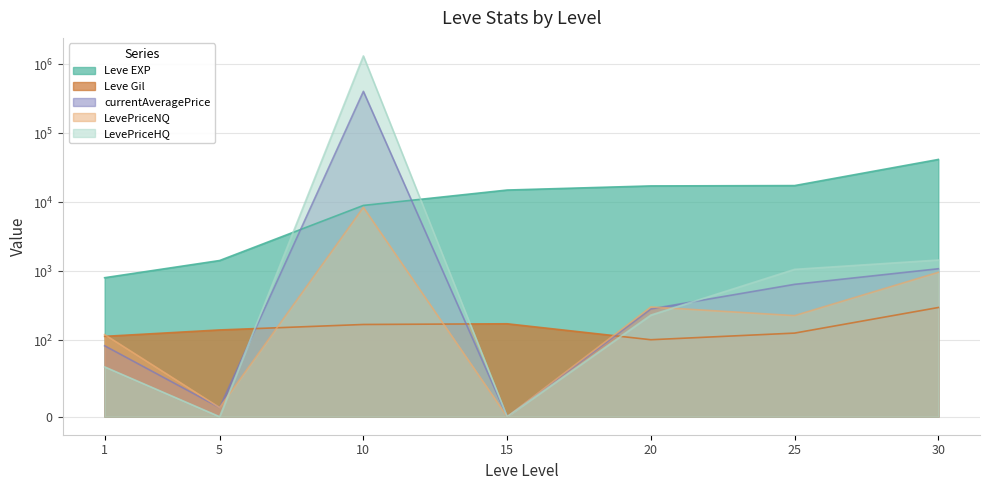

Reading left to right, extract all data points from this chart.

Leve EXP: 800.0	1420.0	8930.0	14920.0	17120.0	17310.0	41410.0
Leve Gil: 113.0	140.0	168.0	172.0	101.0	126.0	296.0
currentAveragePrice: 92.5	11.9	402289.1	0.0	282.2	641.8	1079.5
LevePriceNQ: 120.0	11.9	8370.0	0.0	301.8	225.8	957.8
LevePriceHQ: 65.0	0.0	1311084.6	0.0	230.0	1057.7	1444.5